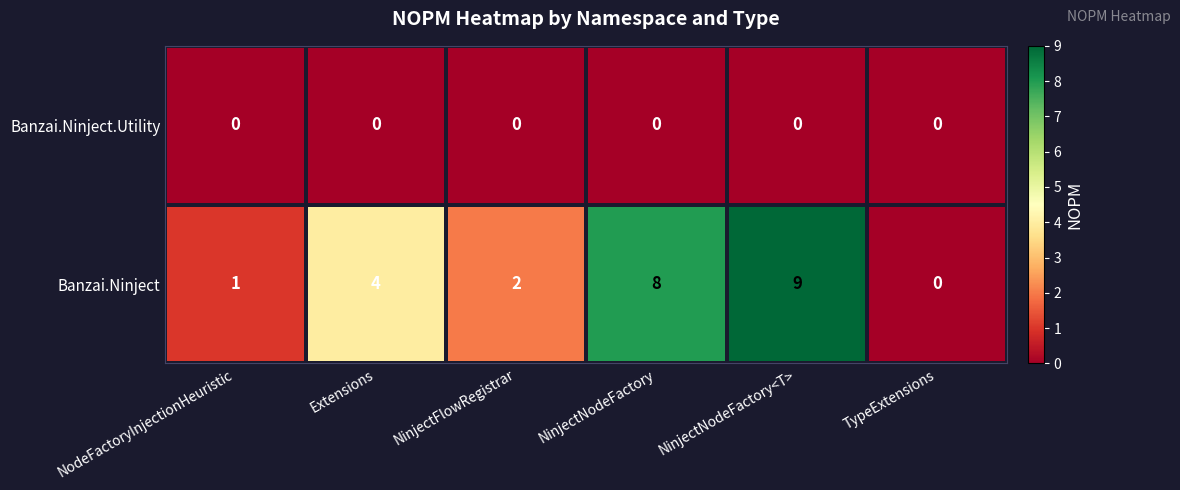

List the series in order of their overall mean, lowest first.

Banzai.Ninject.Utility, Banzai.Ninject